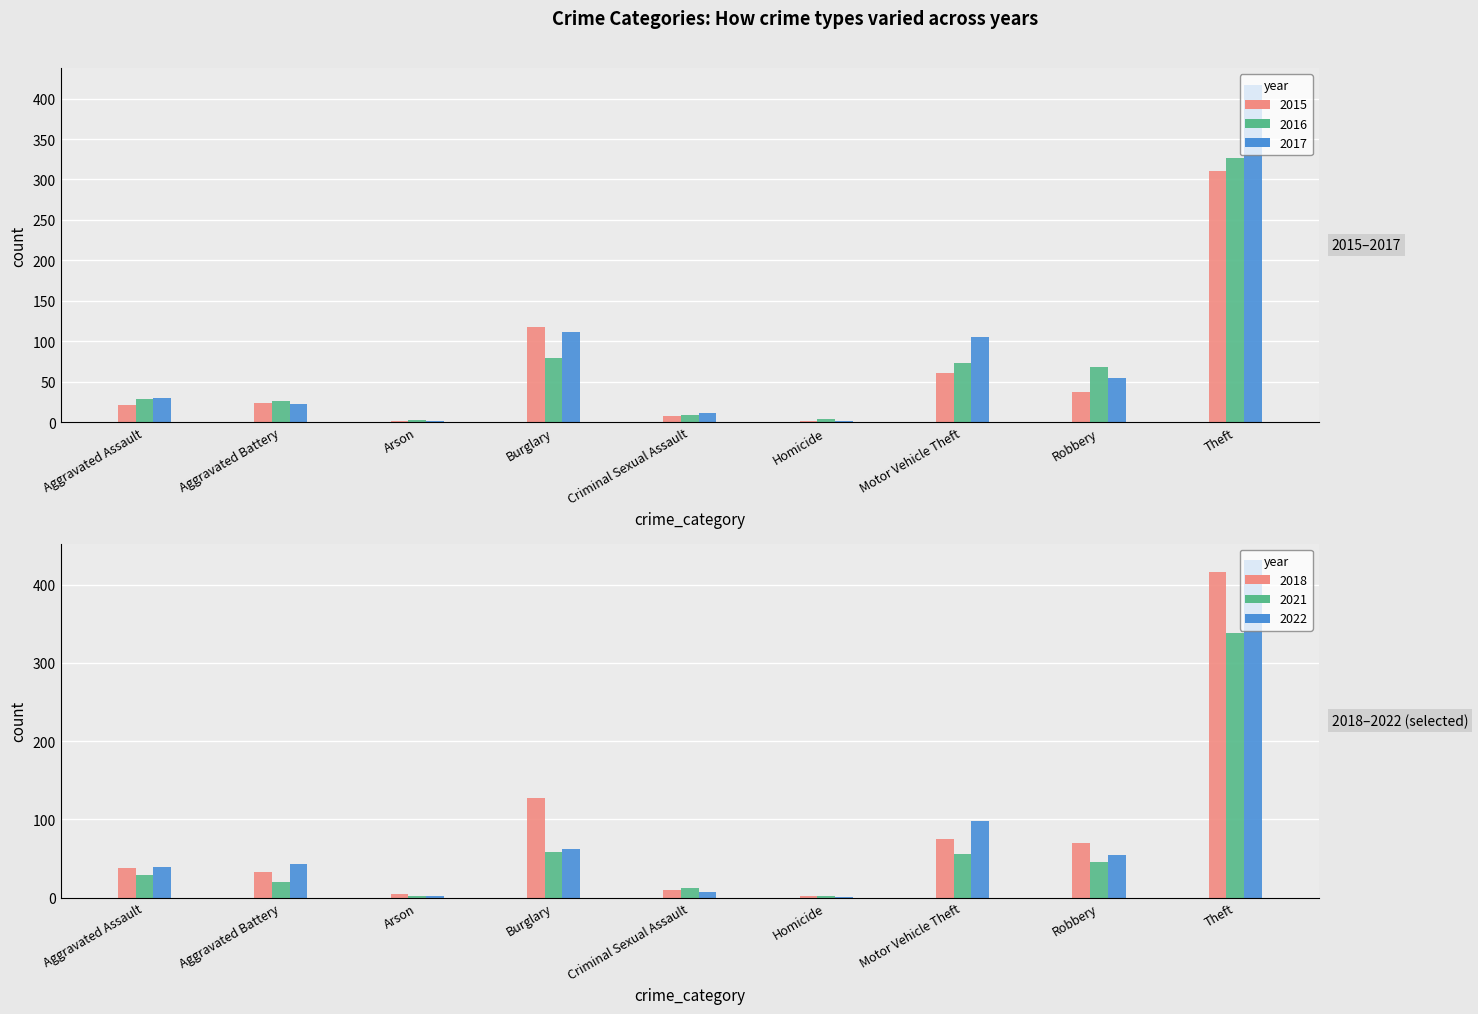

The value of 2021 at Motor Vehicle Theft is 55. True or false?

True